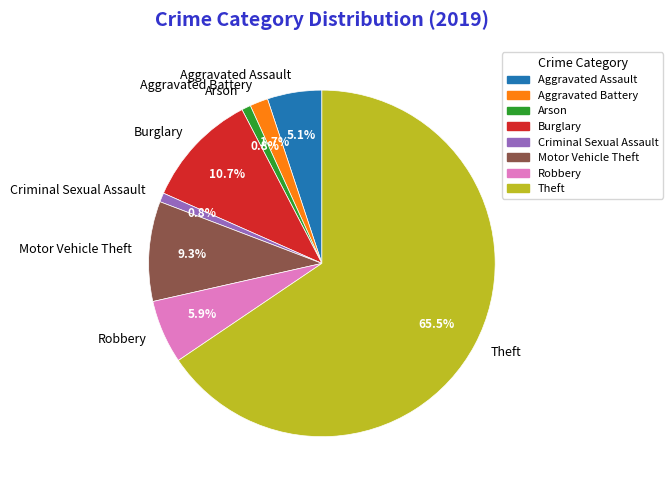

To the nearest percent, what percentage of the pie is Criminal Sexual Assault?

1%